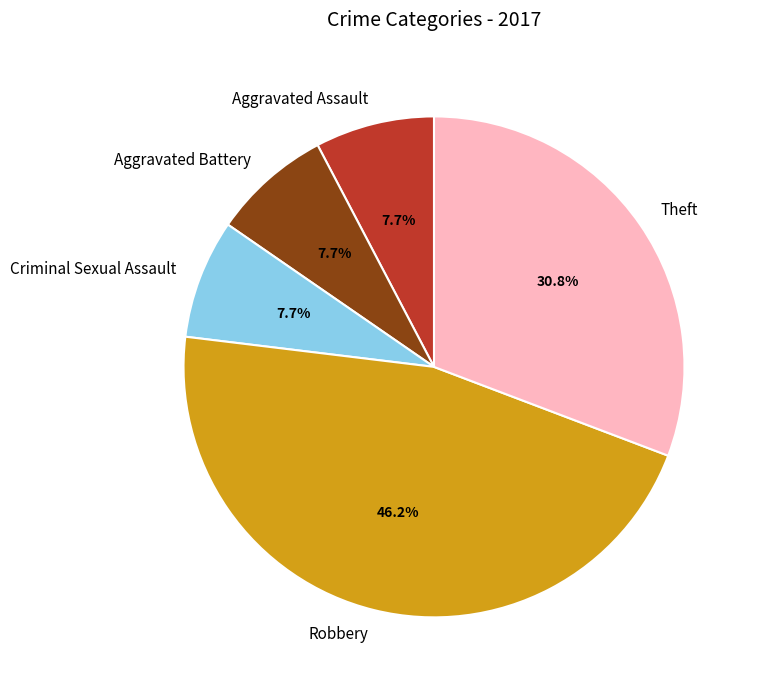

What portion of the pie excludes Theft?

69.2%